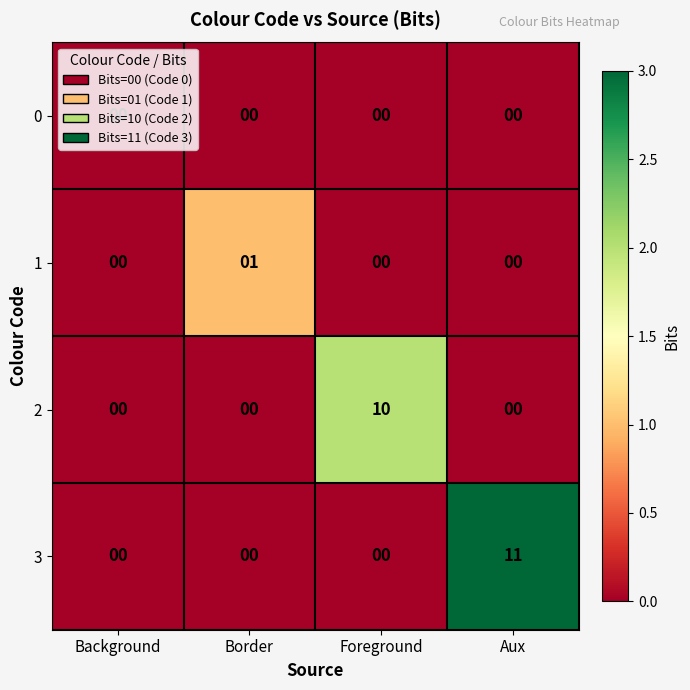

How many distinct data groups are displayed?

4